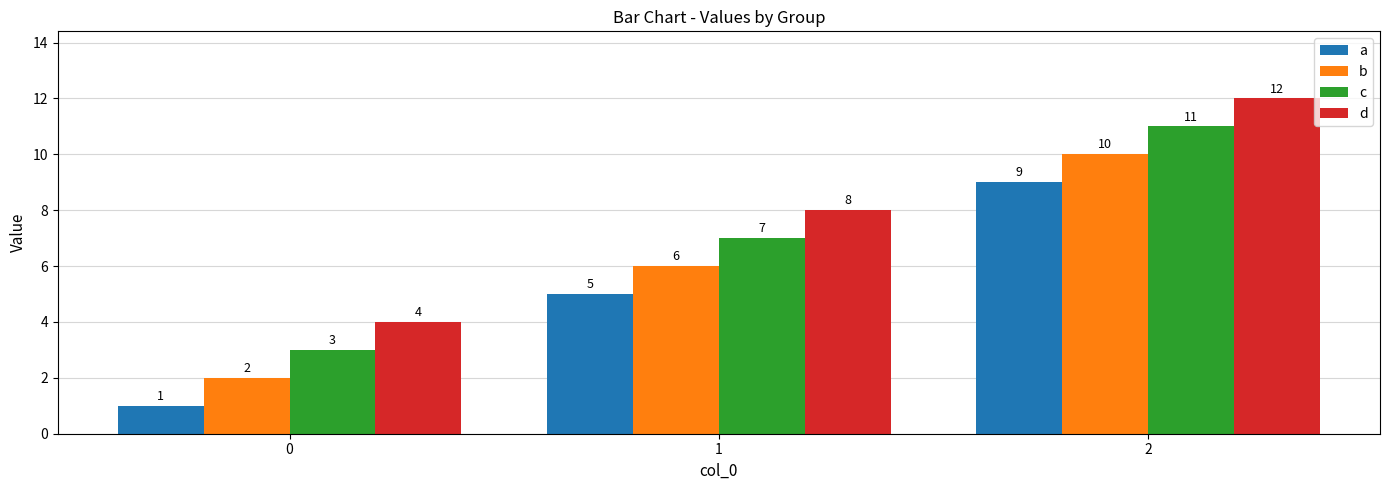

What are all the series names shown in the legend?

a, b, c, d